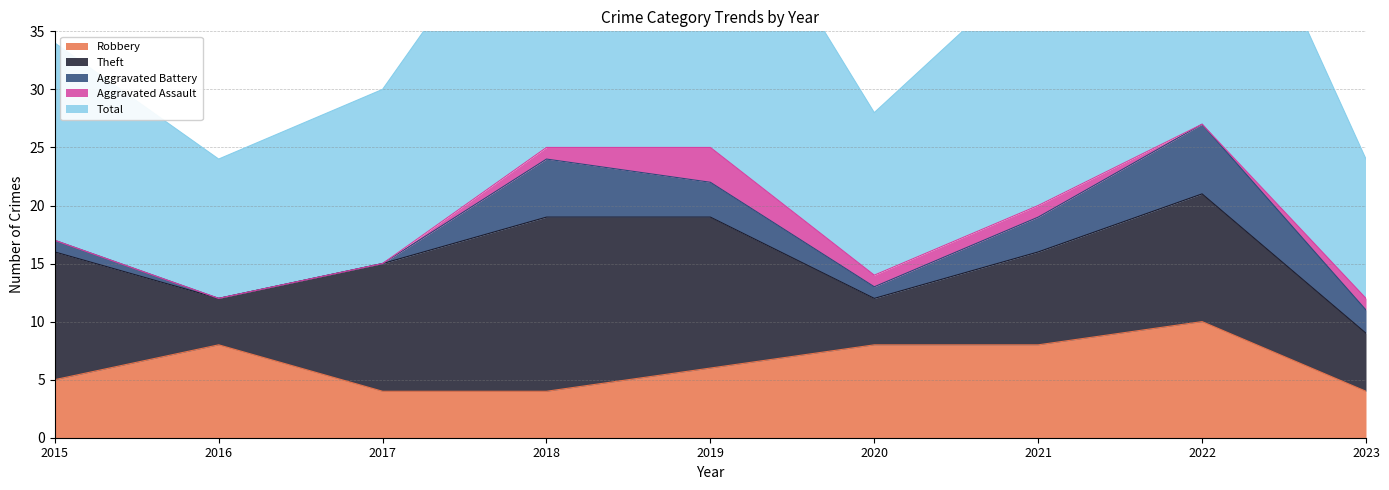

Where does the Total series first go above 17?

2018